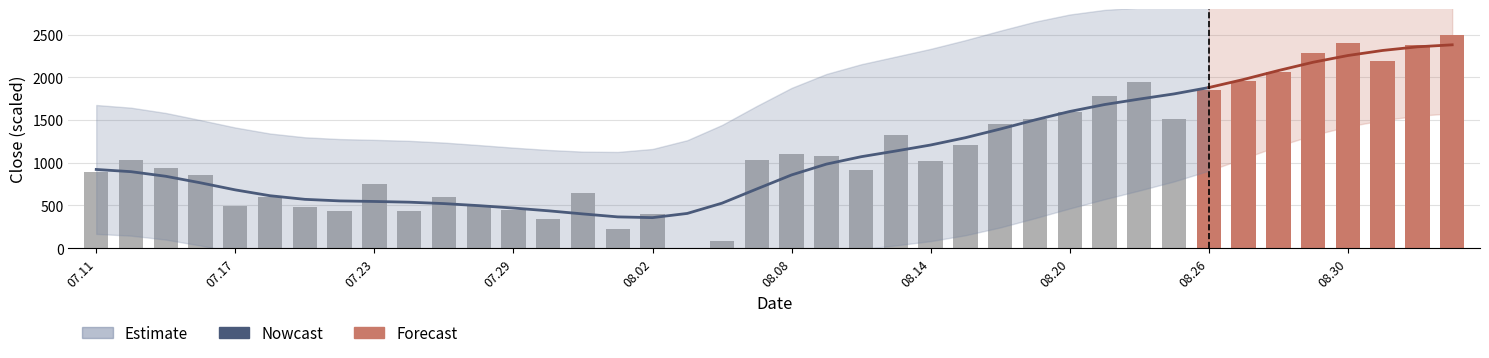

The chart shows a value of 380.2 at 29. True or false?

False